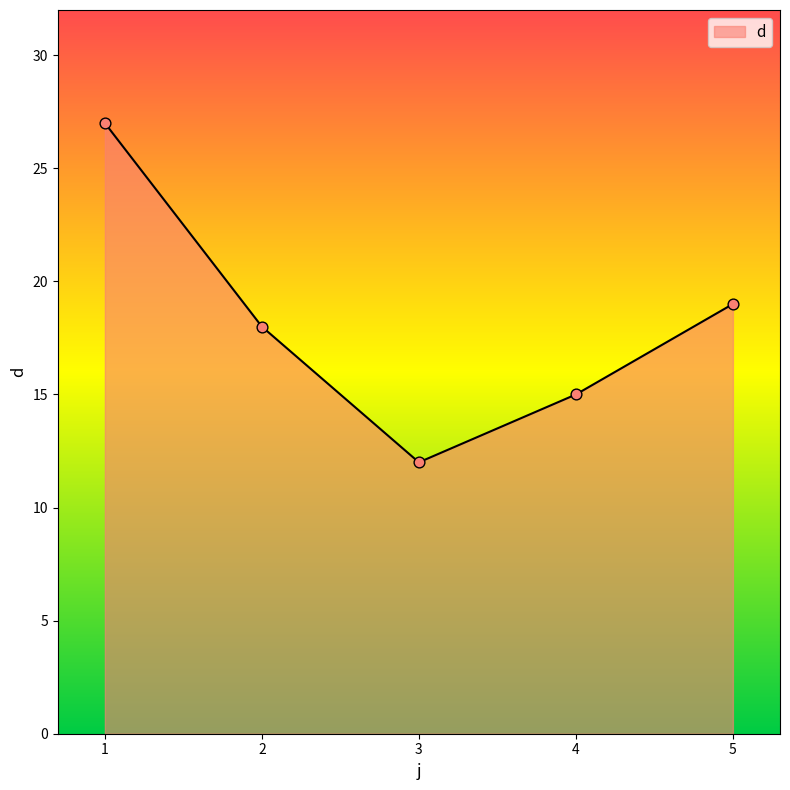

Approximately how many times larger is the value at 1 compared to 5?

1.4